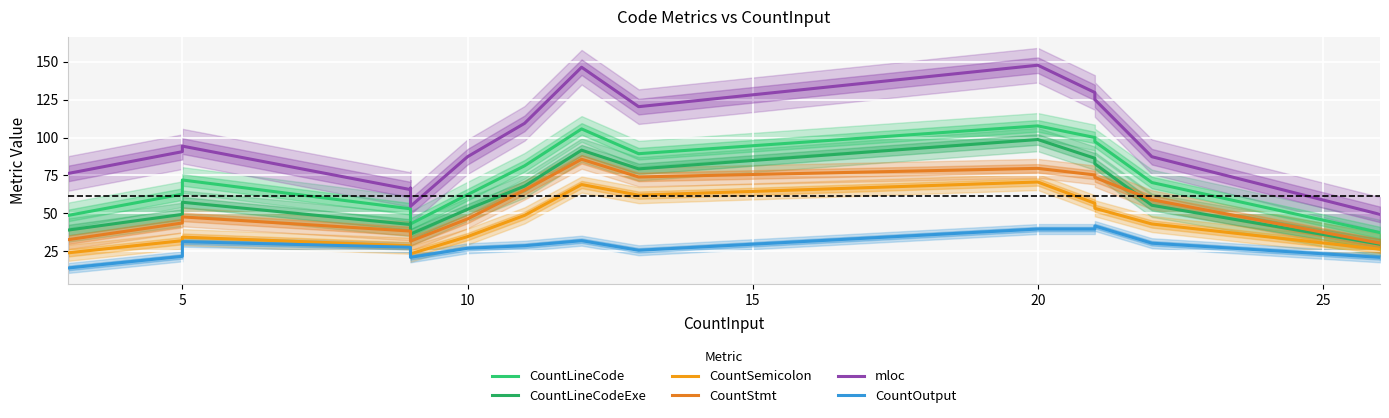

What is the difference between the second highest and minimum values in the mloc series?

97.0